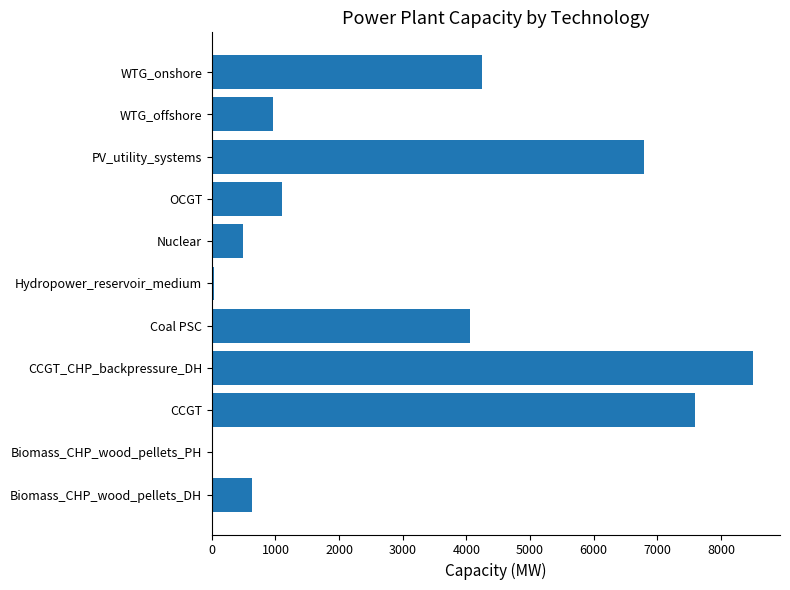

What is the greatest value displayed?

8502.0